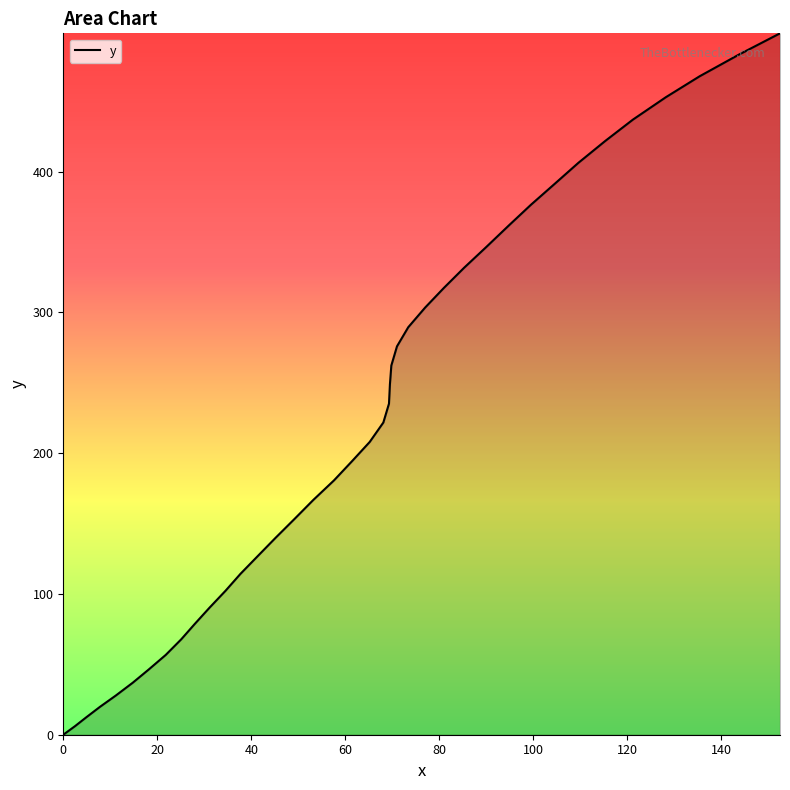

What is the average value?

224.0